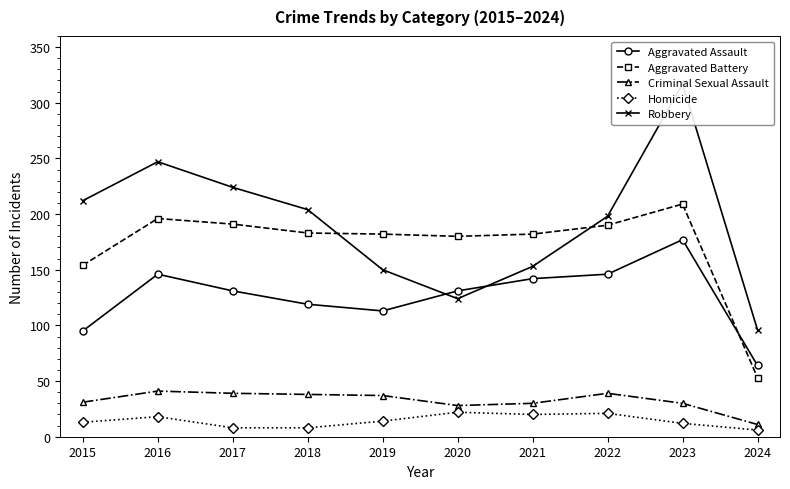

True or false: Robbery and Homicide intersect in this chart.

False